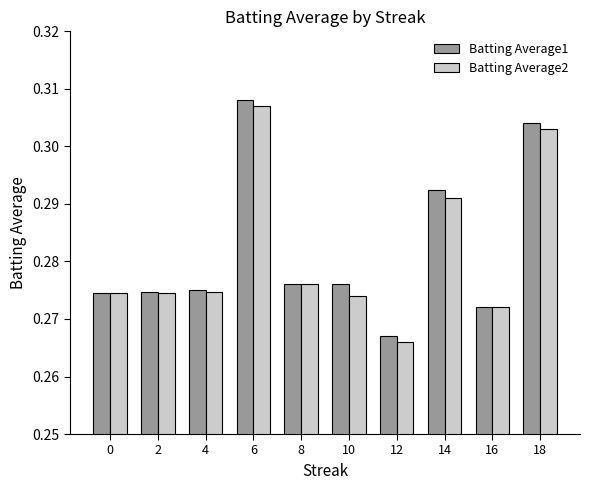

Which category has the highest value across all series?

6